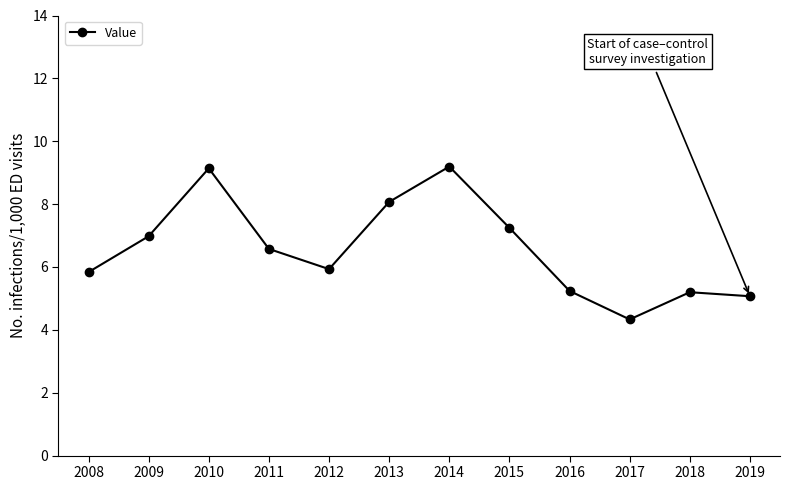

At which category does the data reach its first local valley?

2012